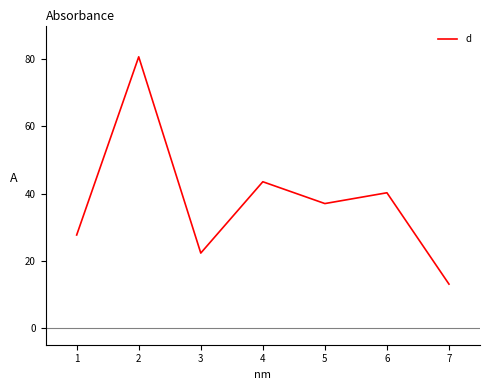

Rank the categories by value from lowest to highest.

7, 3, 1, 5, 6, 4, 2